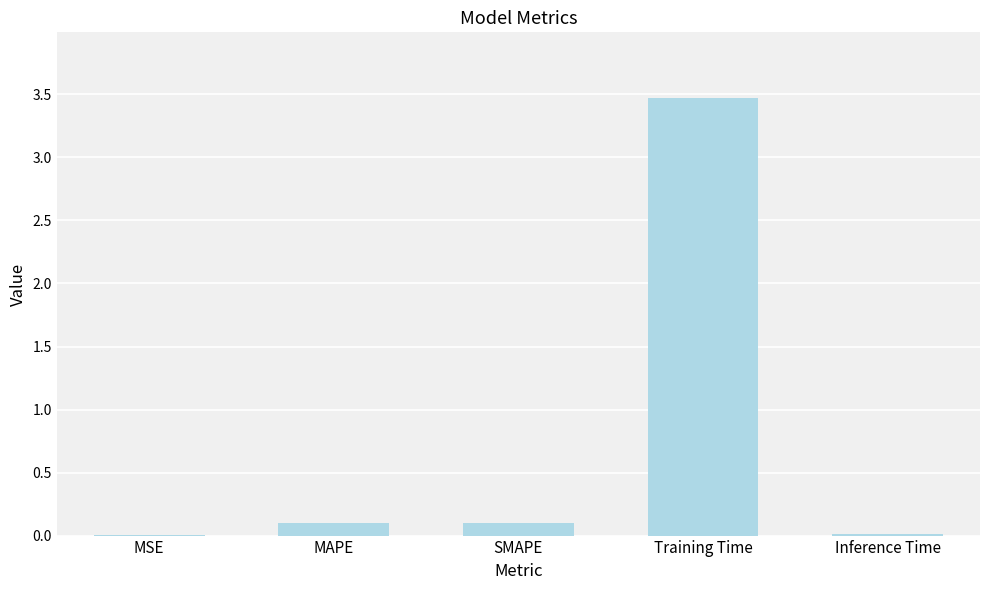

What is the change in value from MAPE to Training Time?

+3.4